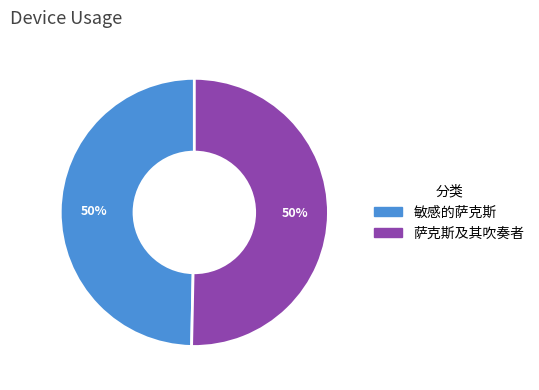

What is the ratio of the value at 敏感的萨克斯 to the value at 萨克斯及其吹奏者?

1.0